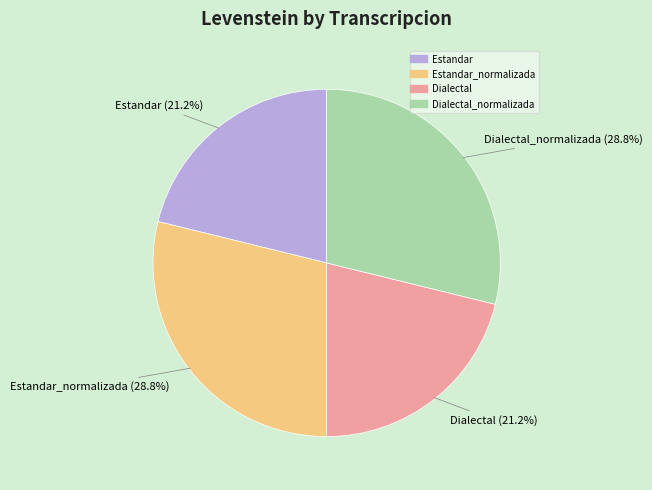

Is there a majority slice in this chart?

No